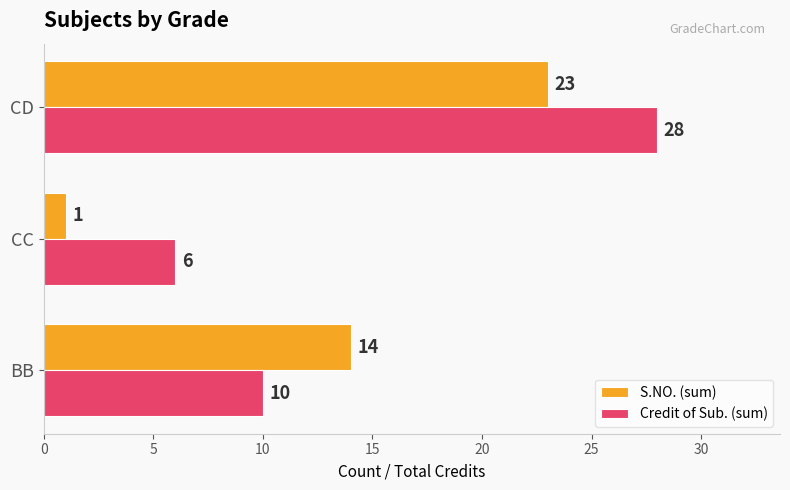

What are all the series names shown in the legend?

S.NO. (sum), Credit of Sub. (sum)